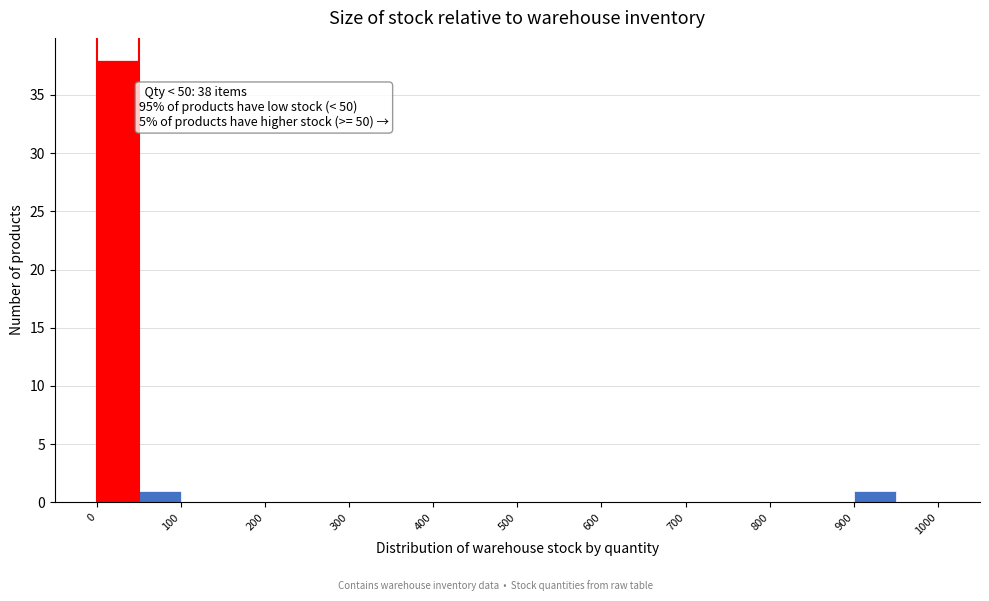

Which range on the x-axis has the tallest bar?

0 to 50